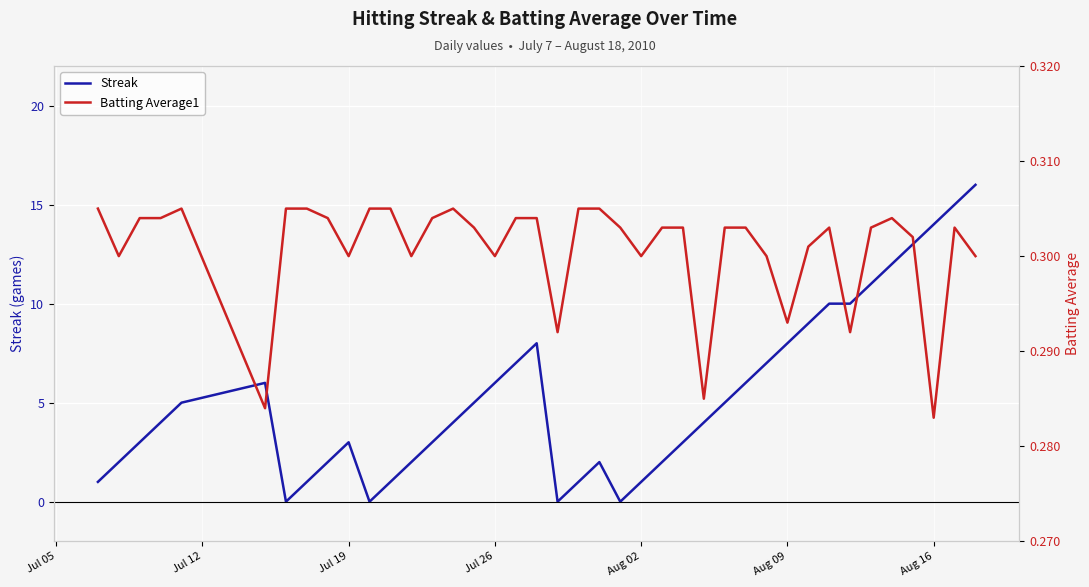

Reading left to right, what are all the values shown in this chart?

Streak: 1.0	2.0	3.0	4.0	5.0	6.0	0.0	1.0	2.0	3.0	0.0	1.0	2.0	3.0	4.0	5.0	6.0	7.0	8.0	0.0	1.0	2.0	0.0	1.0	2.0	3.0	4.0	5.0	6.0	7.0	8.0	9.0	10.0	10.0	11.0	12.0	13.0	14.0	15.0	16.0
Batting Average1: 0.3	0.3	0.3	0.3	0.3	0.3	0.3	0.3	0.3	0.3	0.3	0.3	0.3	0.3	0.3	0.3	0.3	0.3	0.3	0.3	0.3	0.3	0.3	0.3	0.3	0.3	0.3	0.3	0.3	0.3	0.3	0.3	0.3	0.3	0.3	0.3	0.3	0.3	0.3	0.3